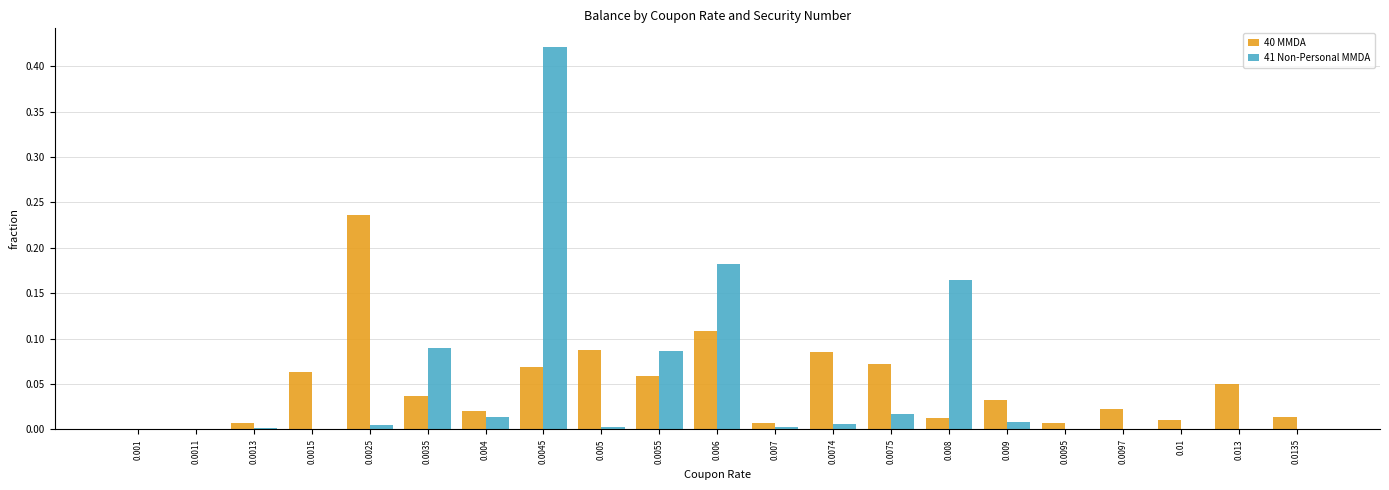

What is the sum of all 40 MMDA values?

1.0